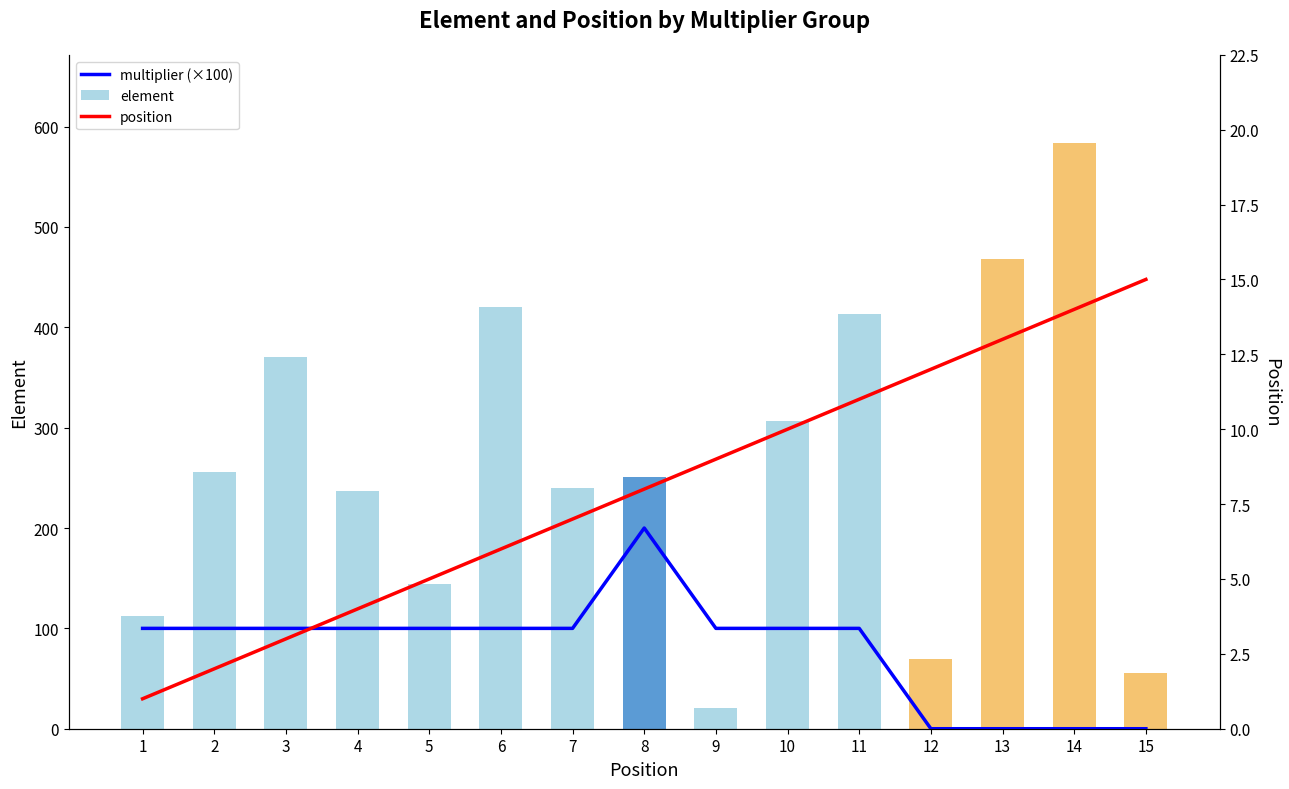

Which series has the largest range (max minus min)?

element